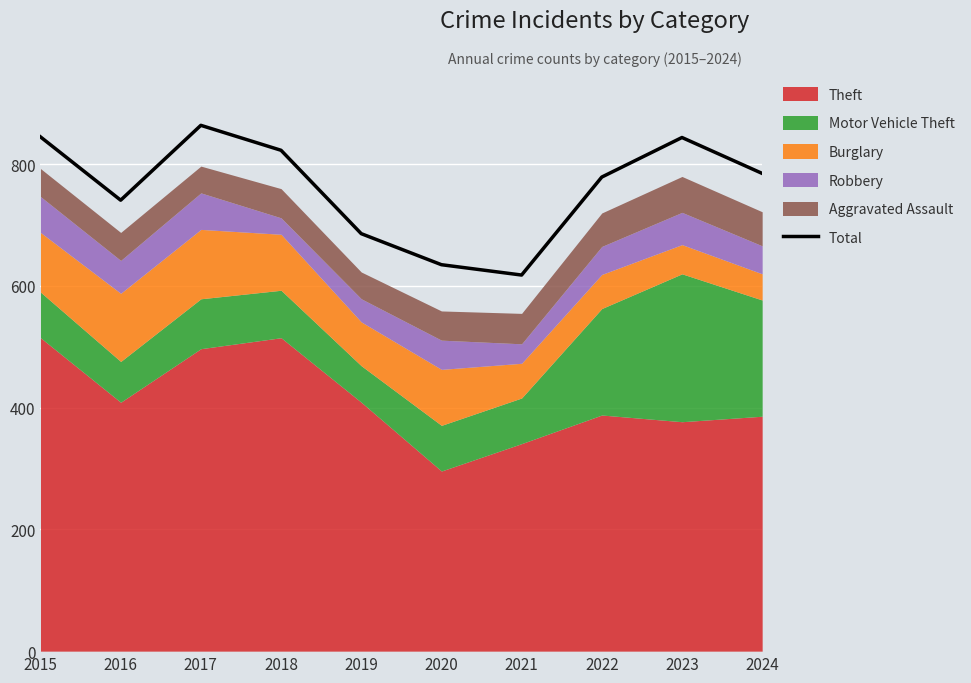

Rank the categories by value from highest to lowest.

2017, 2015, 2023, 2018, 2024, 2022, 2016, 2019, 2020, 2021